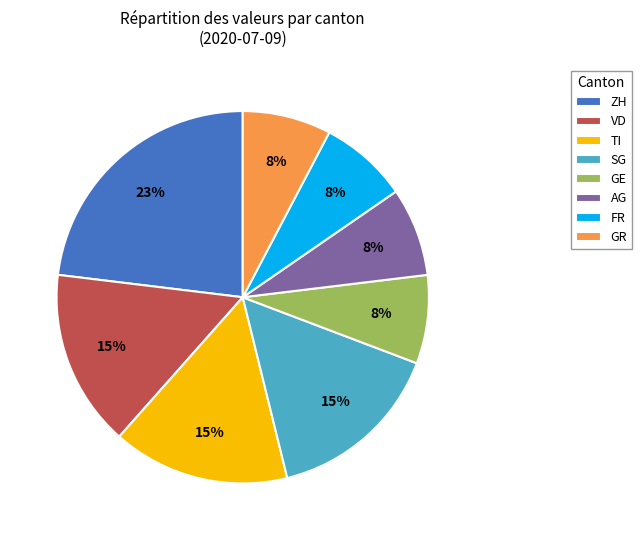

To the nearest percent, what is the average slice percentage?

12%